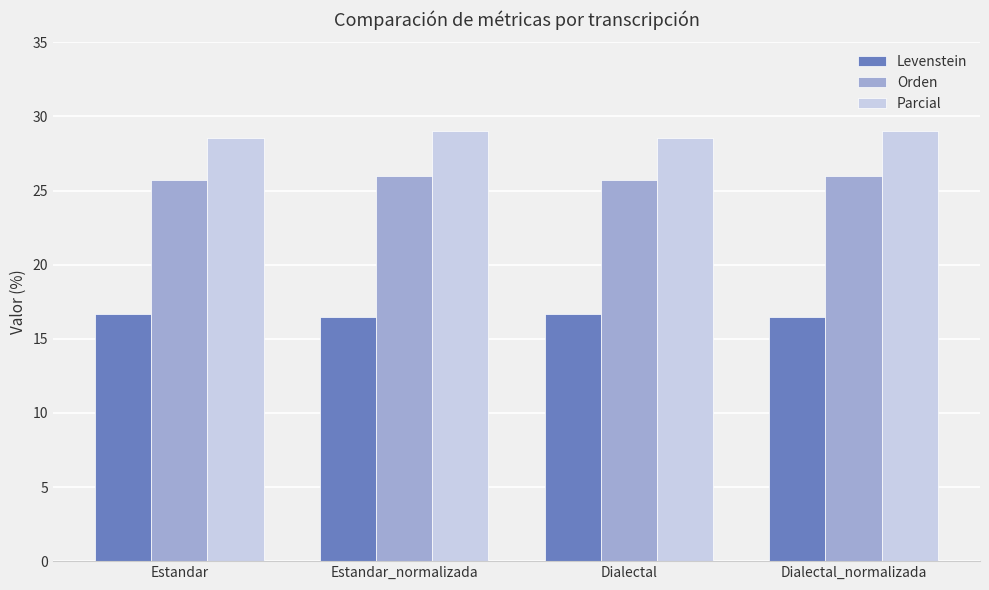

Rank the series by their maximum value, from highest to lowest.

Parcial, Orden, Levenstein